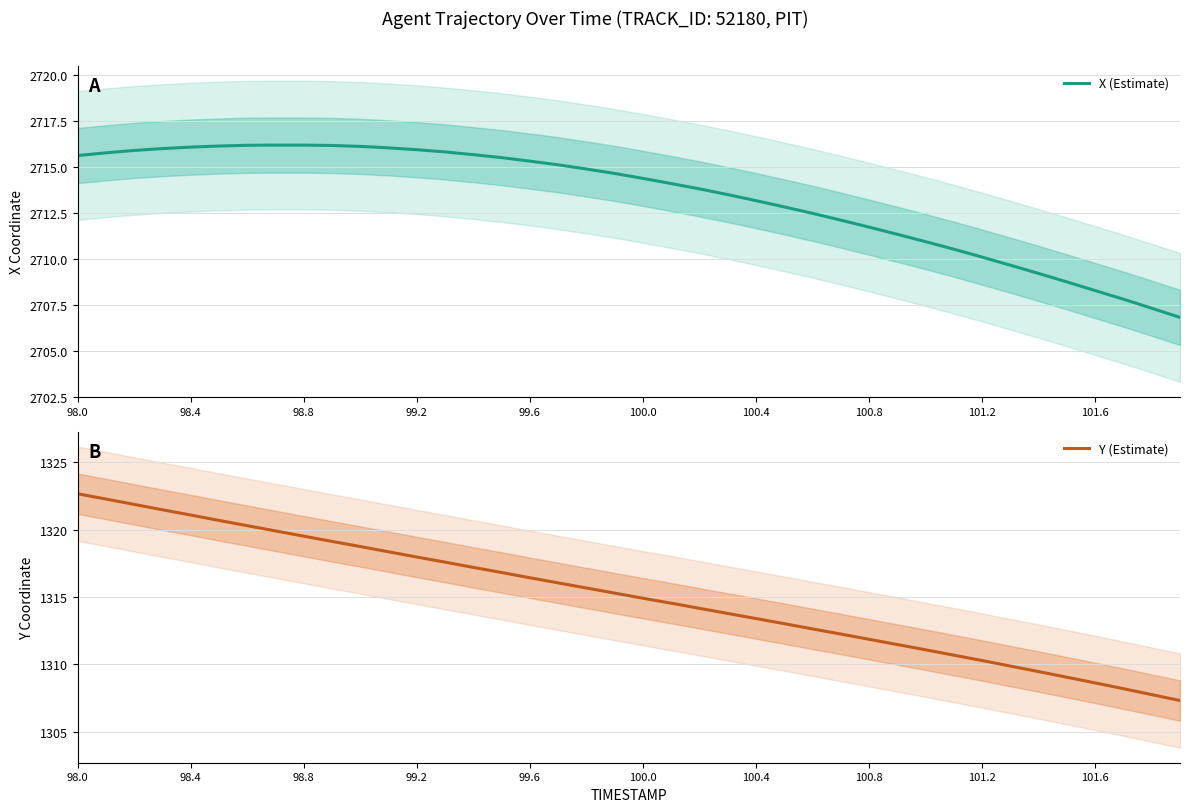

The value of X (Estimate) at 98.8 is 1410.2. True or false?

False